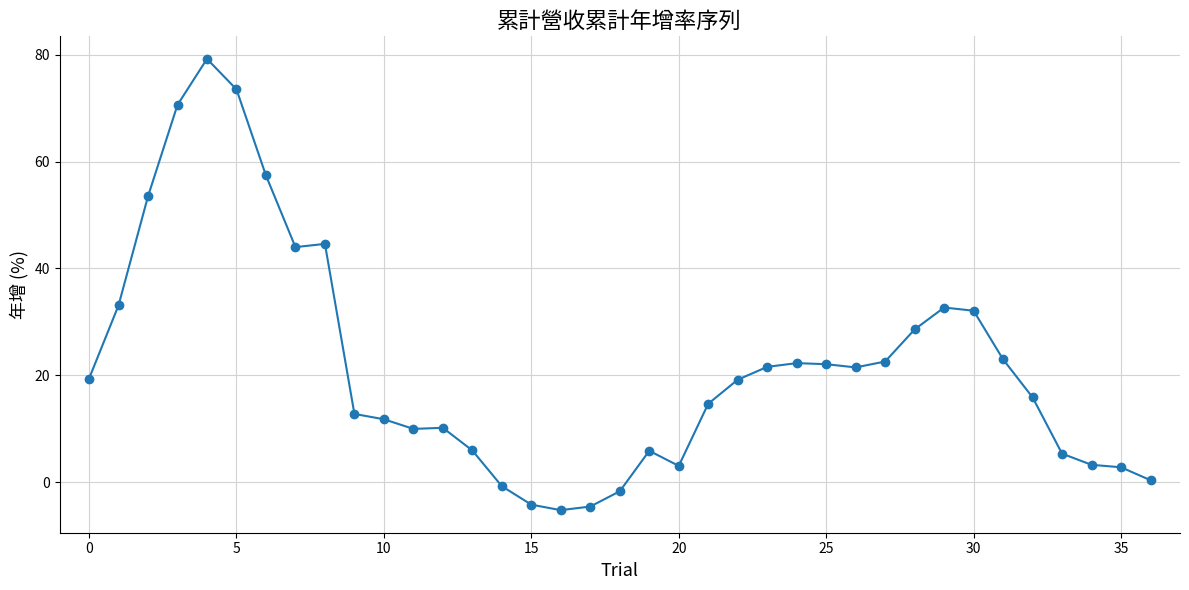

What is the difference between the maximum and second lowest values?

83.7